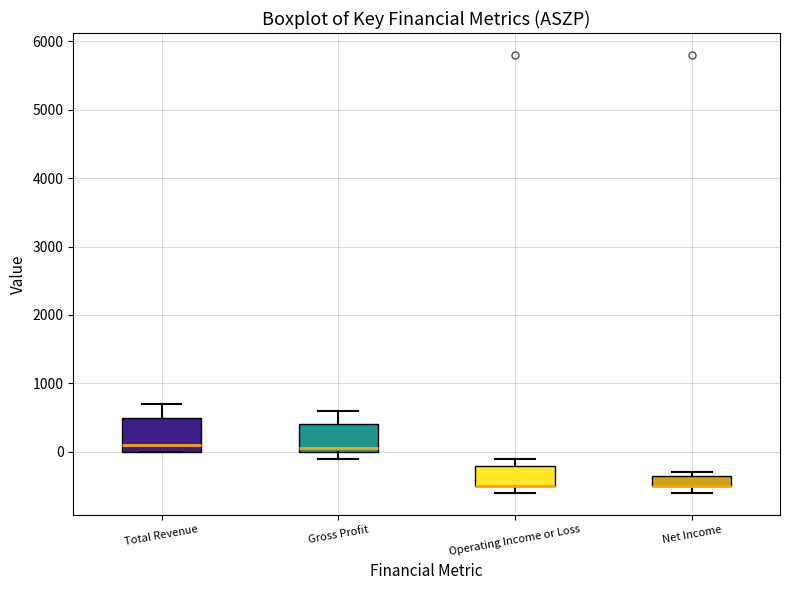

Reading left to right, transcribe this box plot: for each box, give where its median line is, the range the box spans, and where its two whiskers end, as read against the y-axis. The values are not printed on the chart, so give them approximately, as read against the axis.

Total Revenue: median 100, box 0 to 500, whiskers 0 to 700
Gross Profit: median 100, box 0 to 400, whiskers -100 to 600
Operating Income or Loss: median -500 (drawn on the box's lower edge), box -500 to -200, whiskers -600 to -100
Net Income: median -500 (drawn on the box's lower edge), box -500 to -300, whiskers -600 to -300 (just above the box's upper edge)